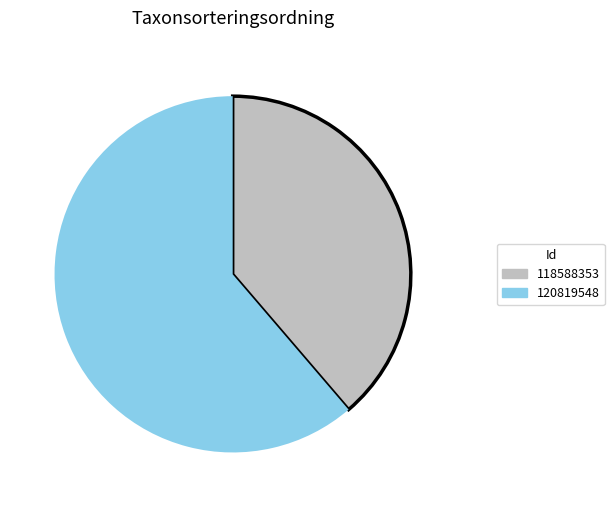

Which slice is the largest?

120819548